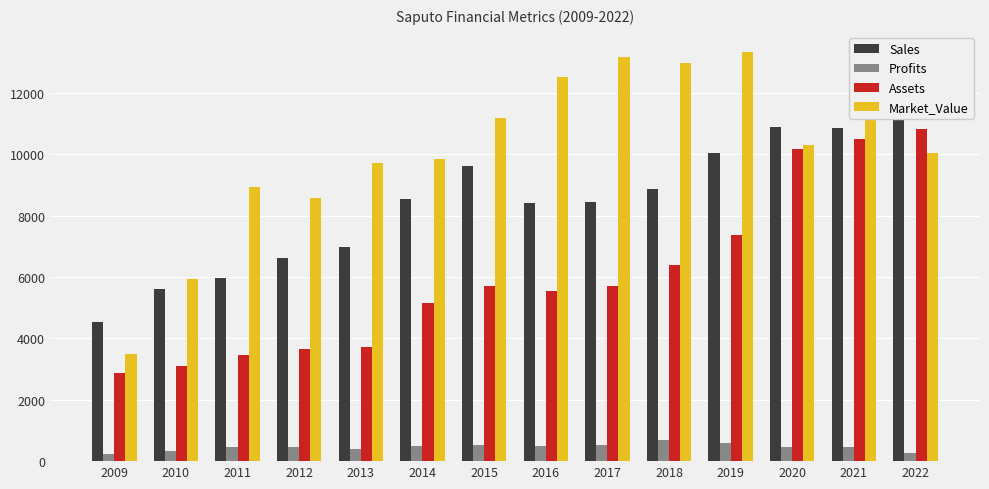

What are all the series names shown in the legend?

Sales, Profits, Assets, Market_Value